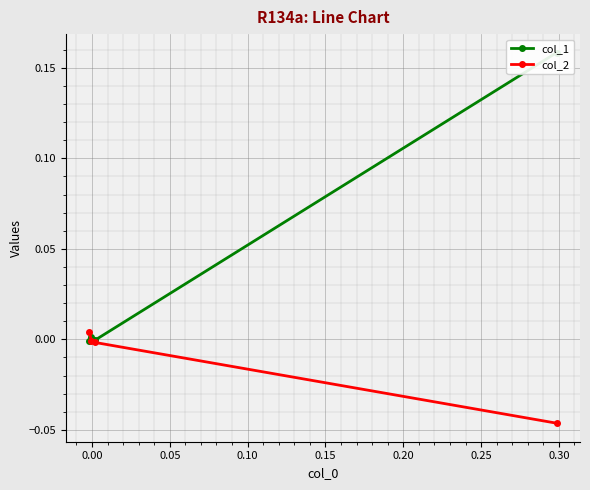

What are all the series names shown in the legend?

col_1, col_2